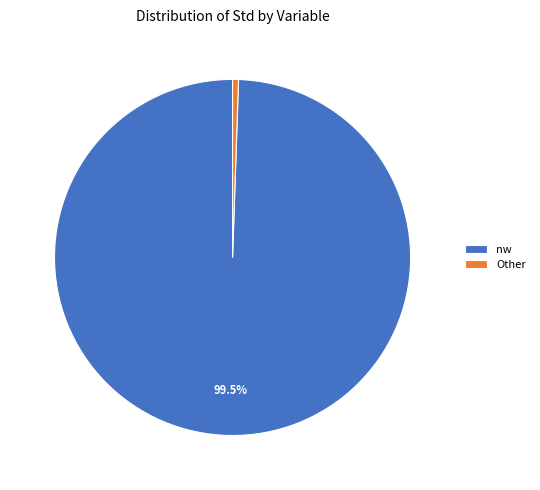

Rank the categories by value from lowest to highest.

Other, nw